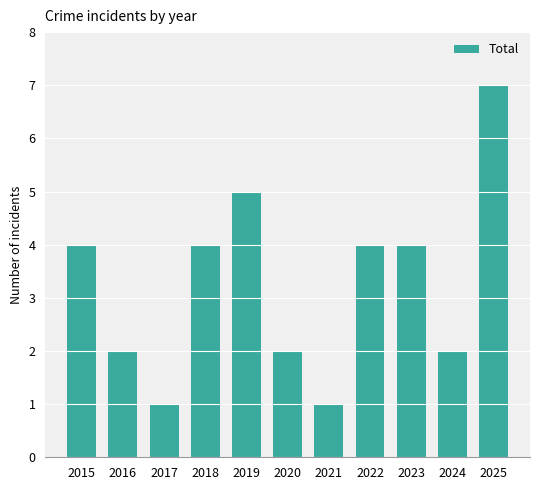

Which category has the highest value across all series?

2025